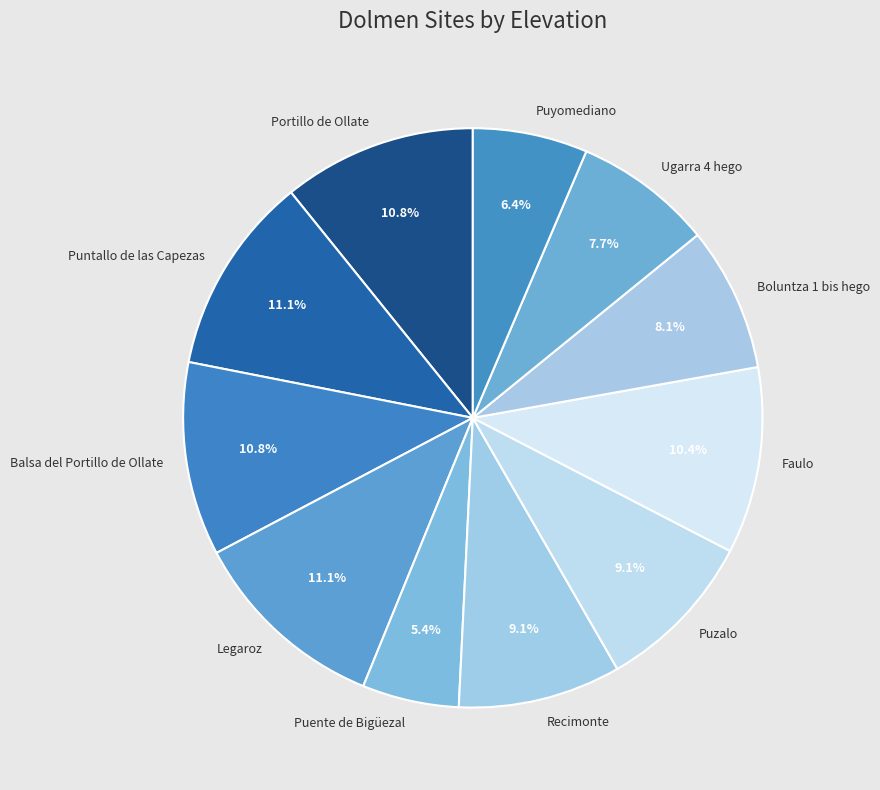

Which slice is the smallest?

Puente de Bigüezal